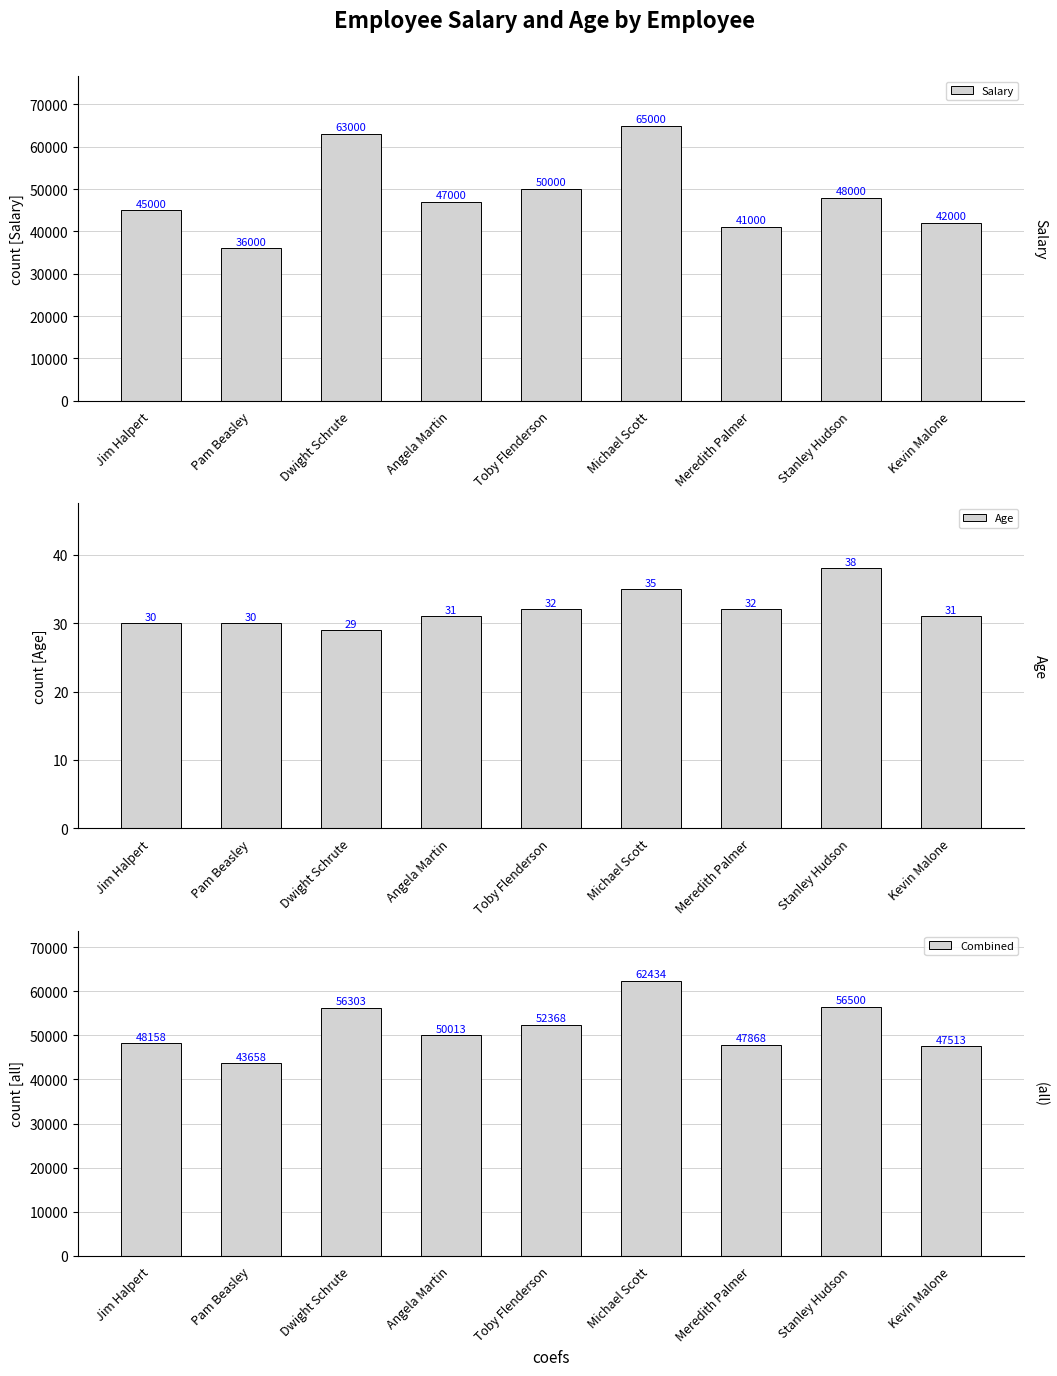

Is the value of Combined at Meredith Palmer greater than the value of Salary at Kevin Malone?

Yes